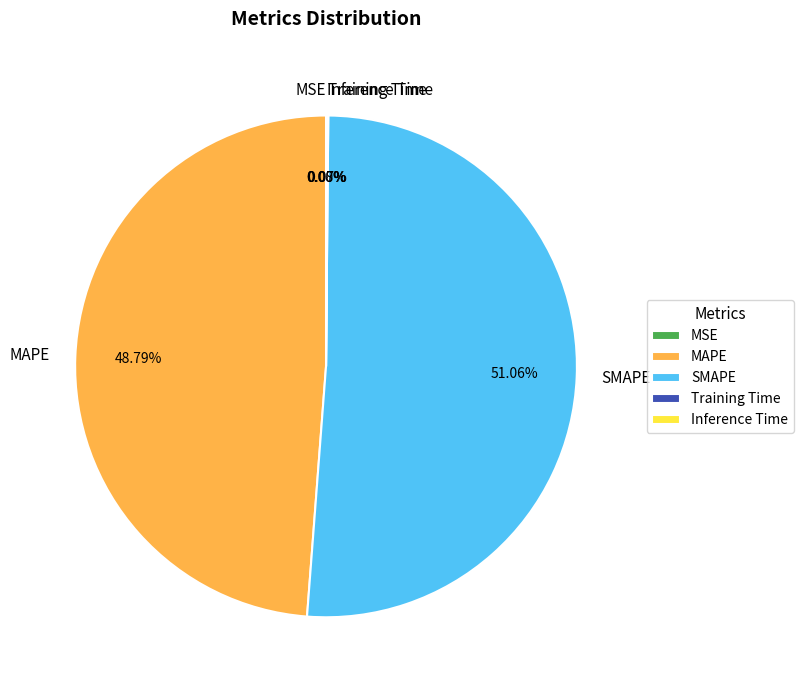

Which category accounts for the majority?

SMAPE